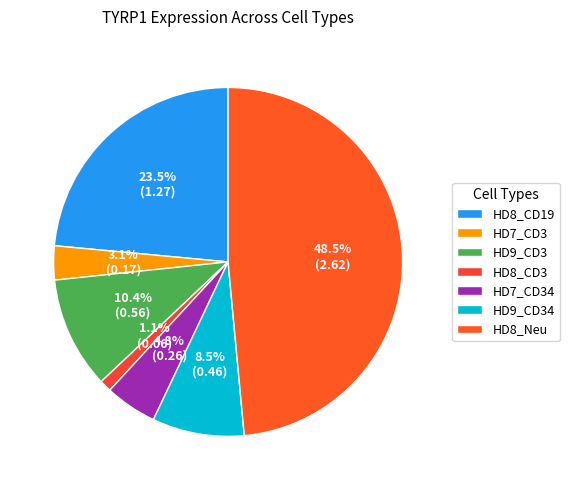

Count the number of slices in the pie.

7